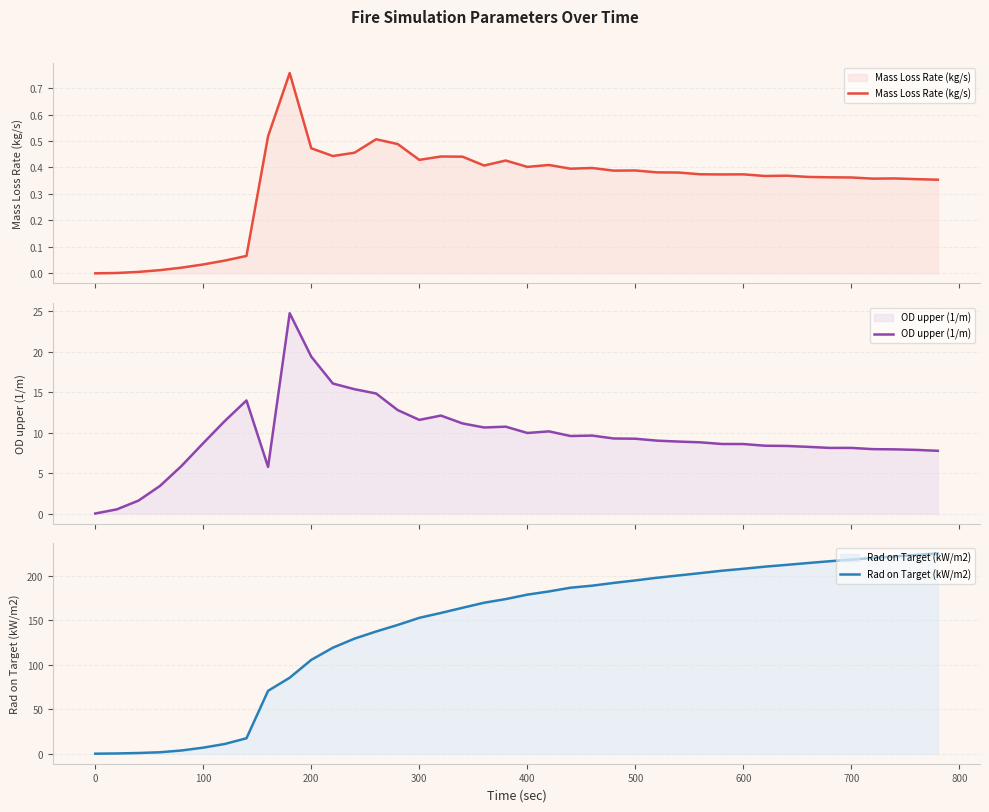

Does the chart display data point markers on the line(s)?

No